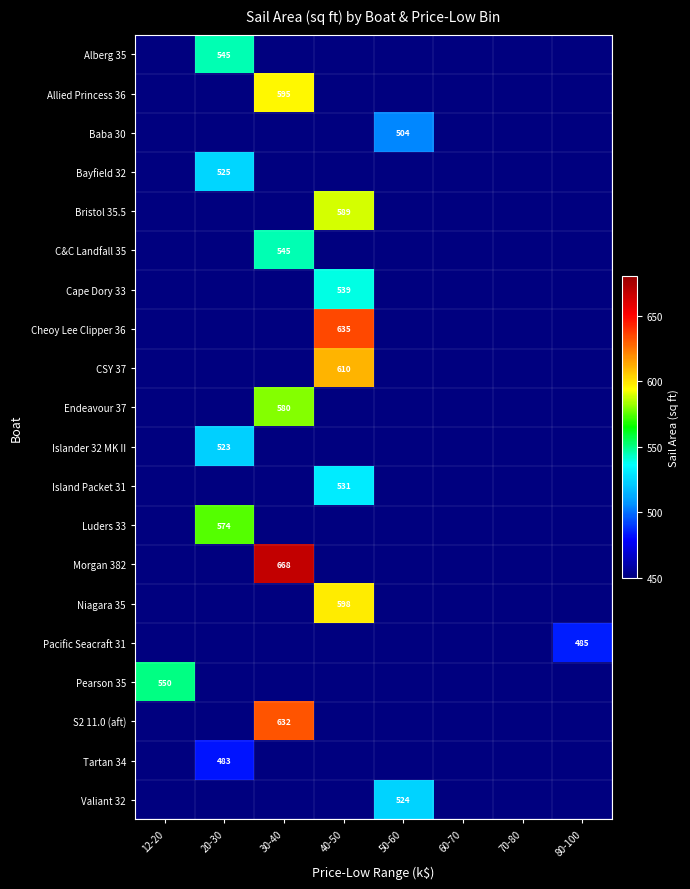

Is the value of S2 11.0 (aft) at 30-40 greater than the value of Bristol 35.5 at 40-50?

Yes